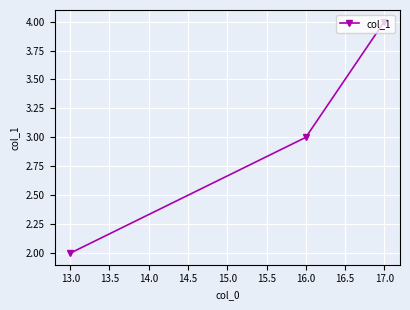

Between 17.0 and 16.0, which is larger?

17.0